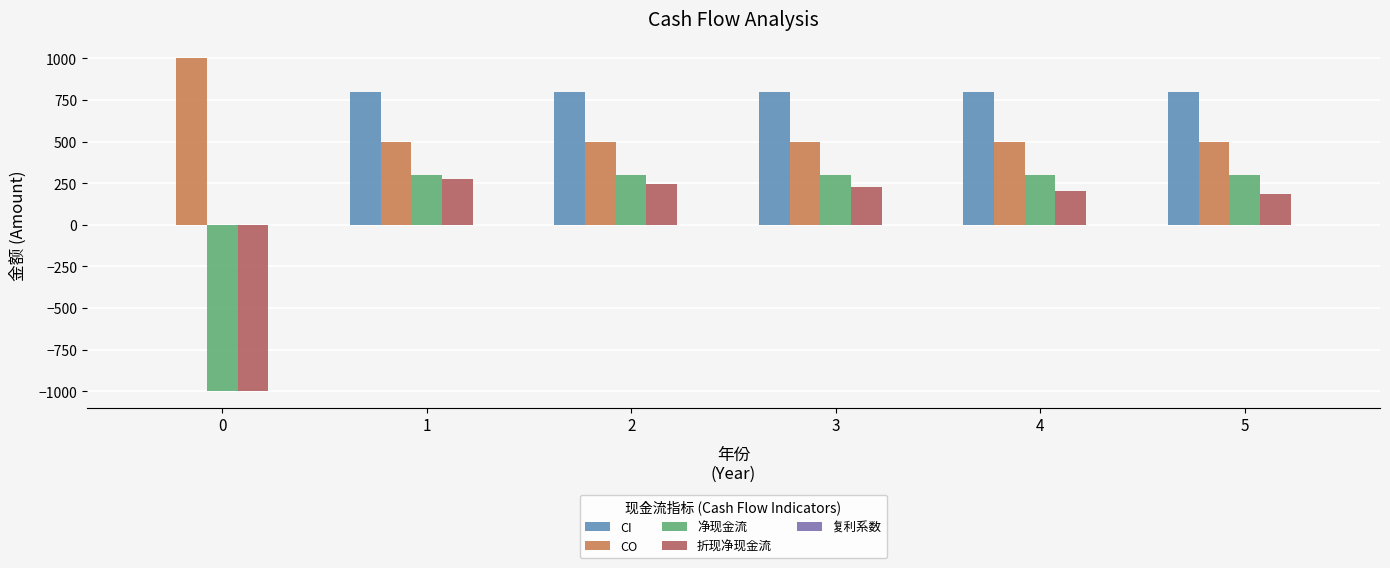

What is the highest value of the CO series?

1000.0